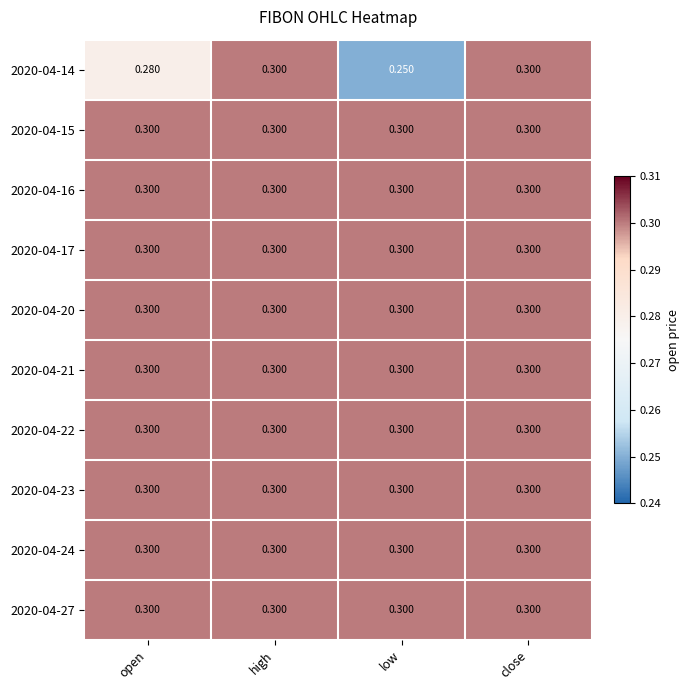

Which category has the lowest value in the 2020-04-14 series?

low